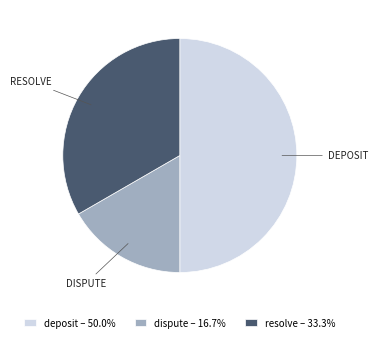

Does dispute – 16.7% represent more than half of the total?

No